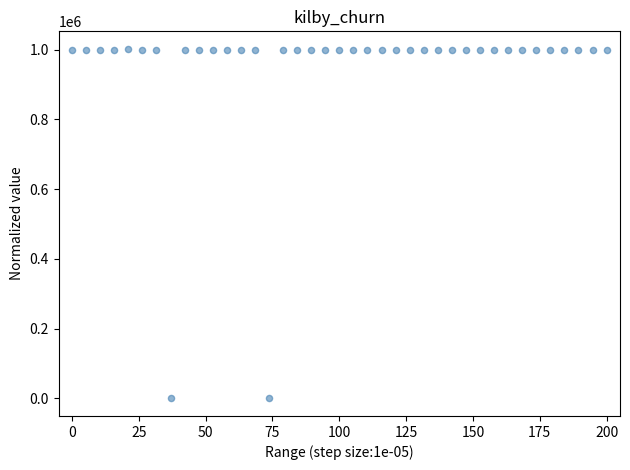

What is the range of Y values (max minus min)?

1002433